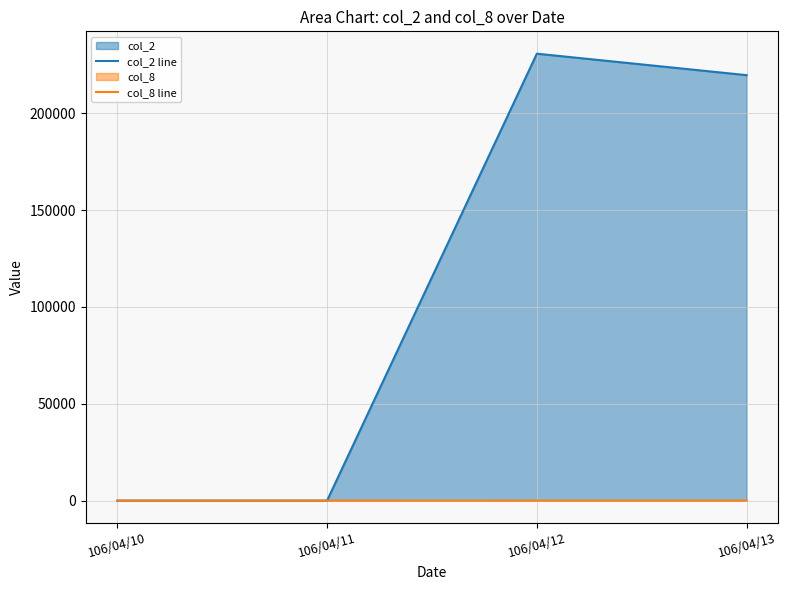

Between 106/04/10 and 106/04/11, which is larger?

106/04/10